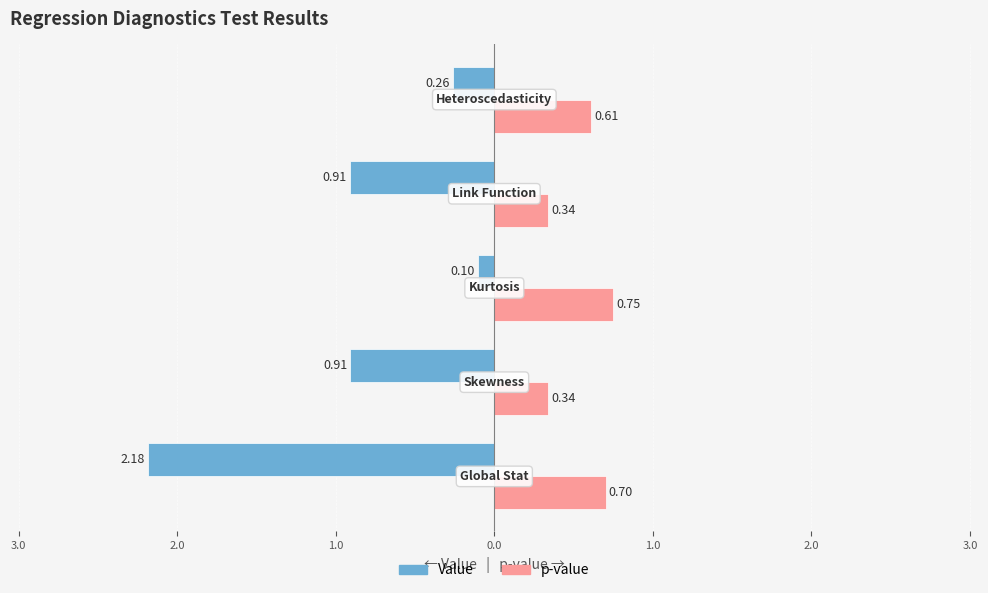

What are all the series names shown in the legend?

Value, p-value